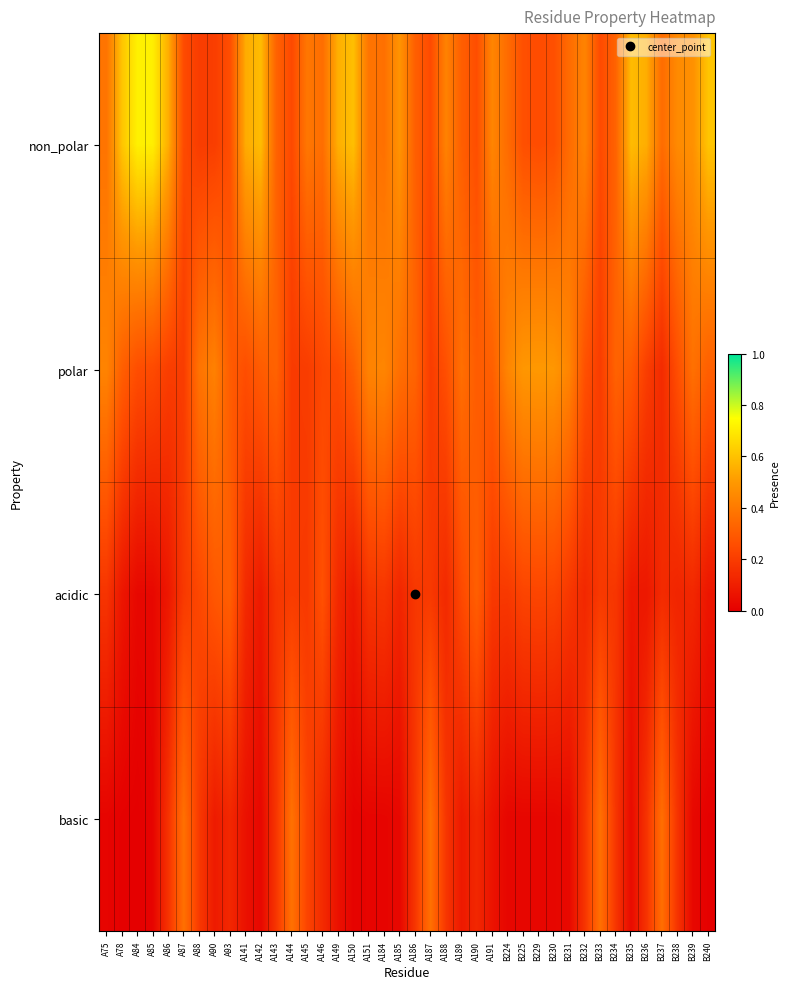

At which category is the sum across all series the highest?

A75